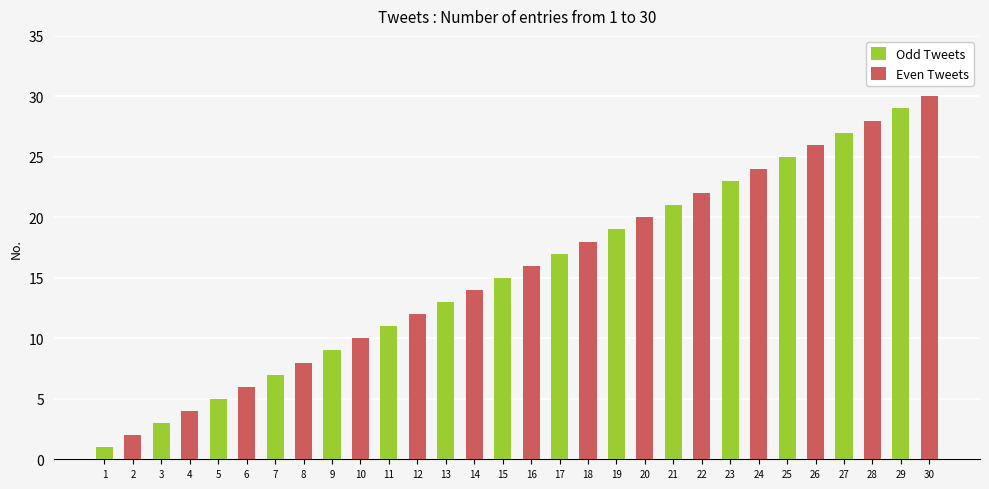

What is the value of the Odd Tweets bar at the 17th from the left?

17